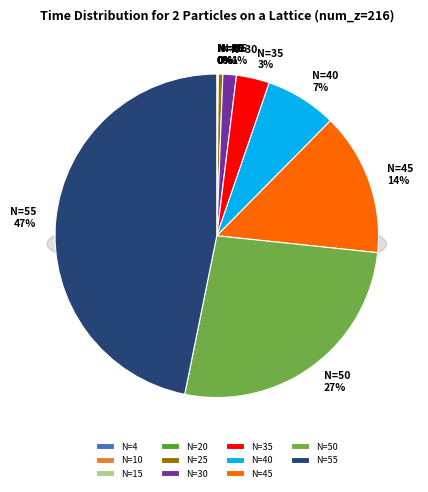

Is it true that N=50 is 27% of the pie?

True